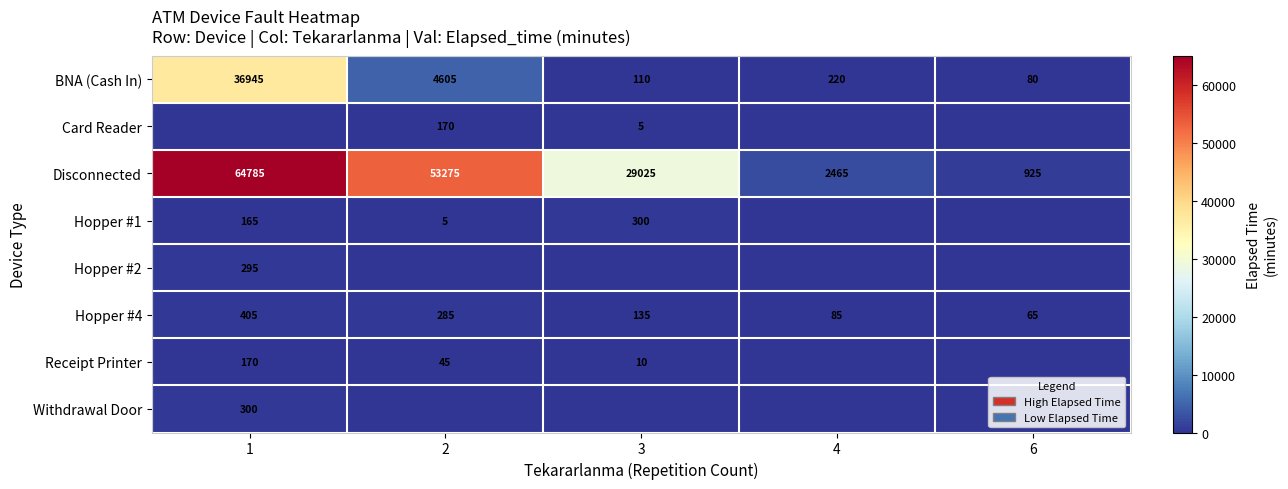

How many data points in BNA (Cash In) are less than 220?

2